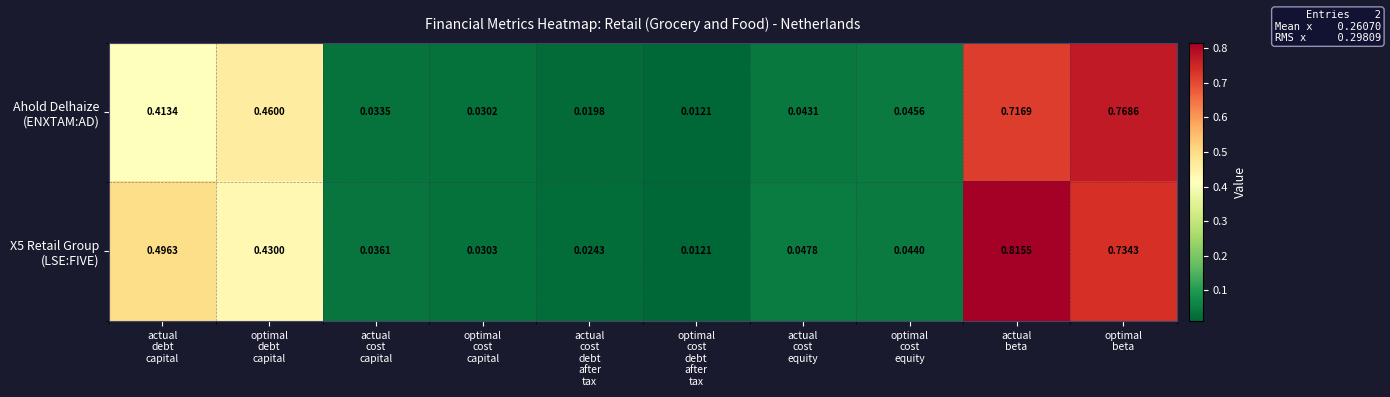

Count the number of categories in the chart.

10